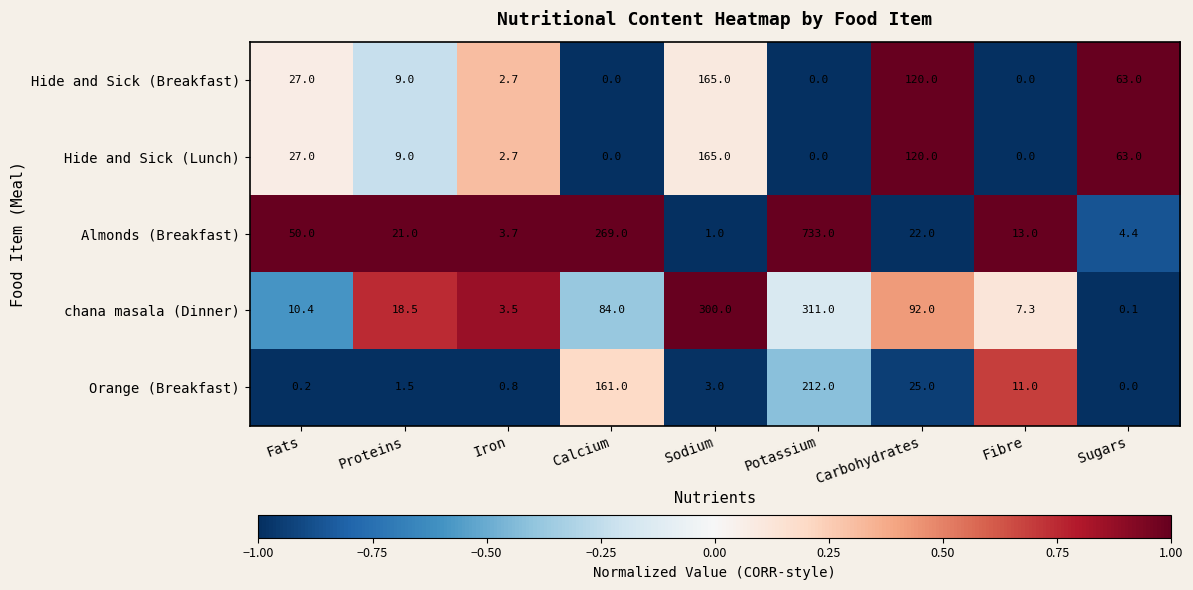

What is the difference between the second highest and second lowest values in the Hide and Sick (Breakfast) series?

120.0